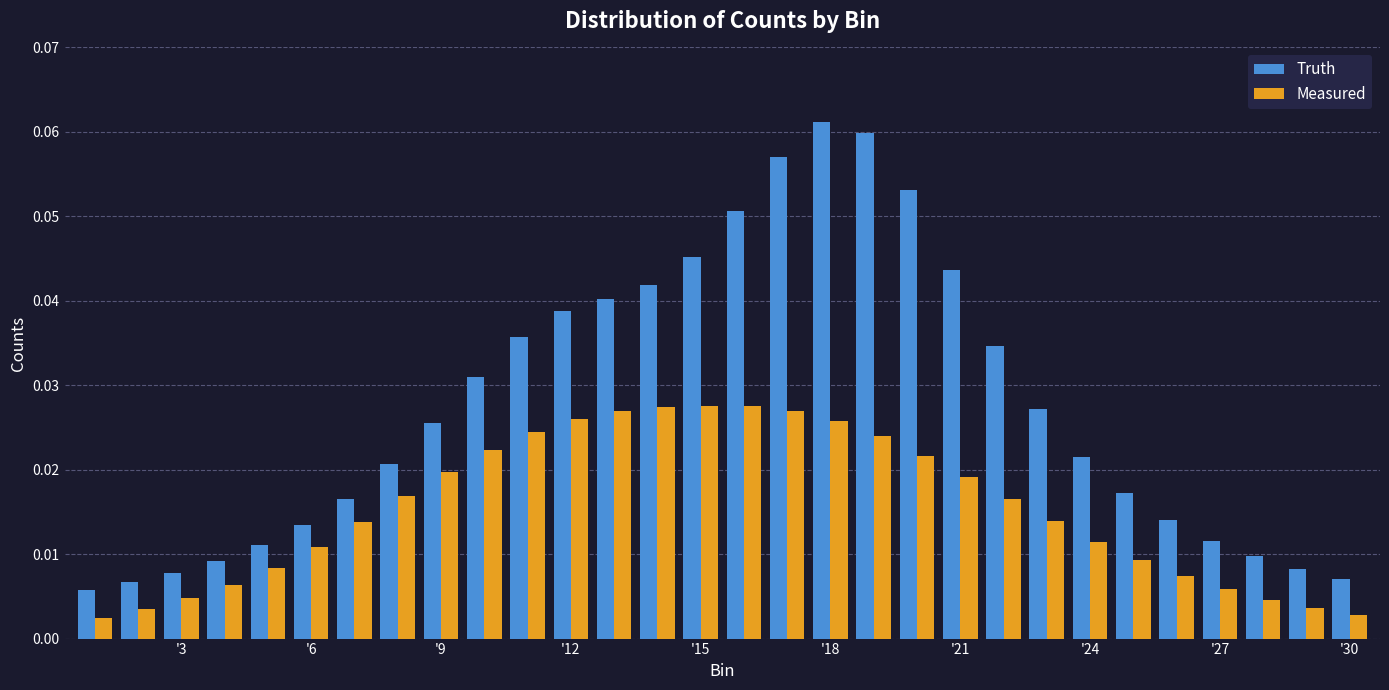

What is the sum of all Truth values?

0.8